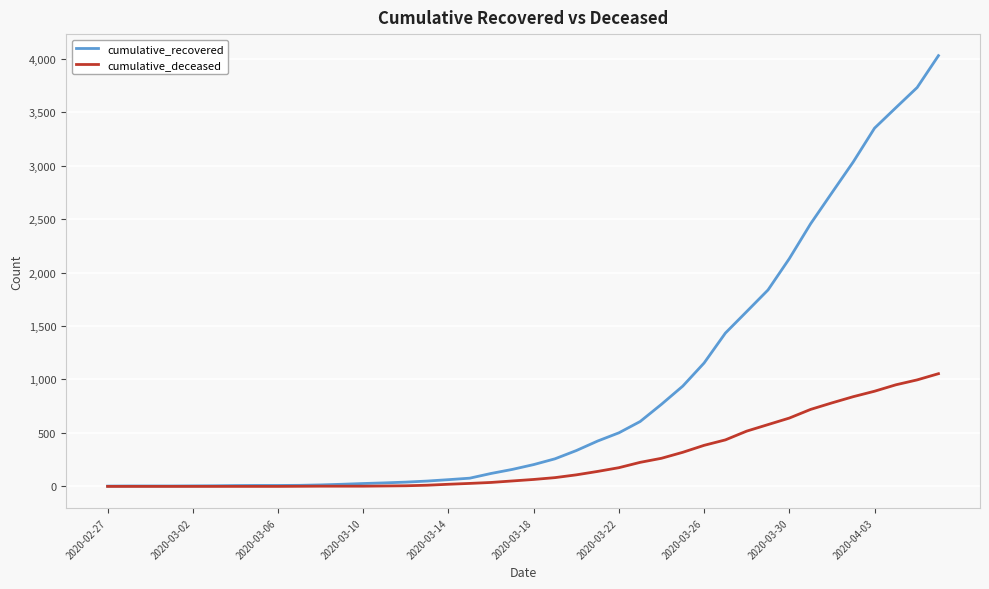

Rank the series by their average value, from highest to lowest.

cumulative_recovered, cumulative_deceased